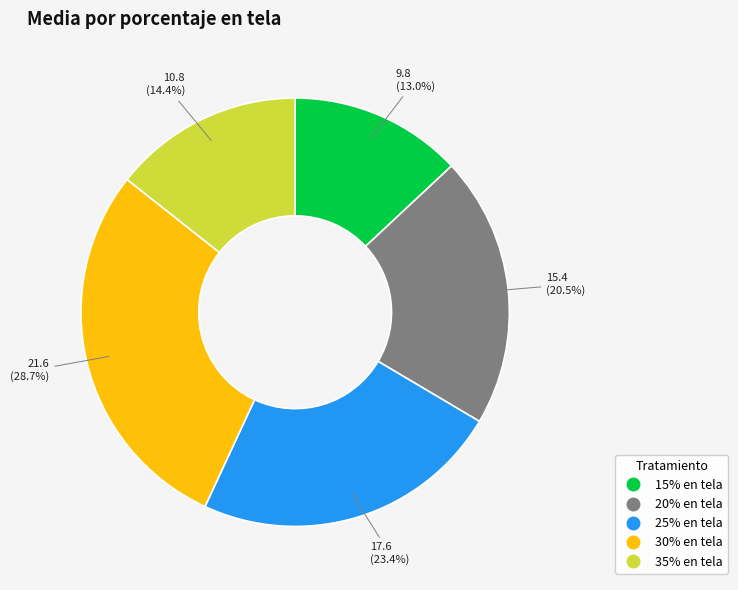

Which category has the smallest portion of the pie?

15% en tela